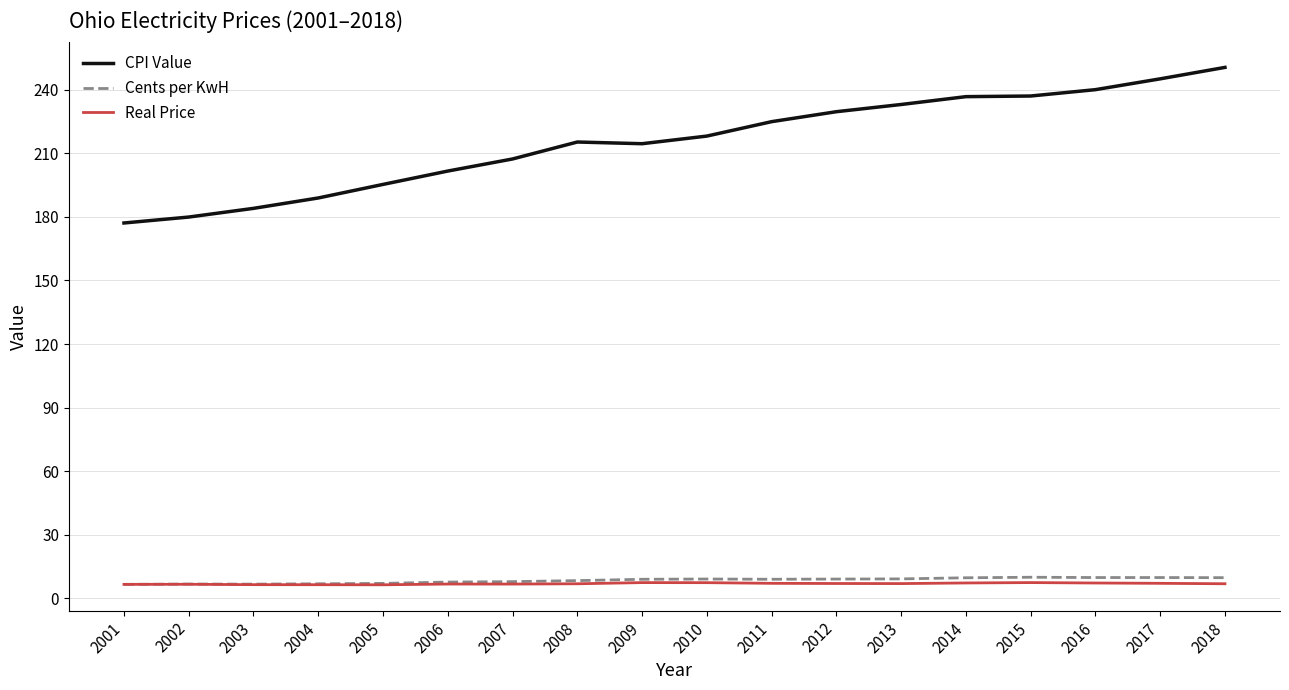

How many lines are shown in the chart?

3